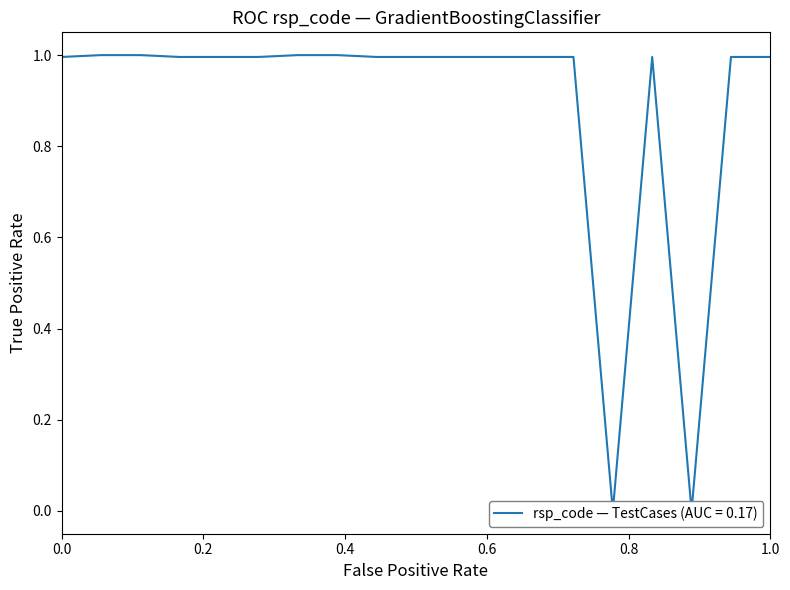

How many points are lower than both their immediate neighbors (excluding endpoints)?

2